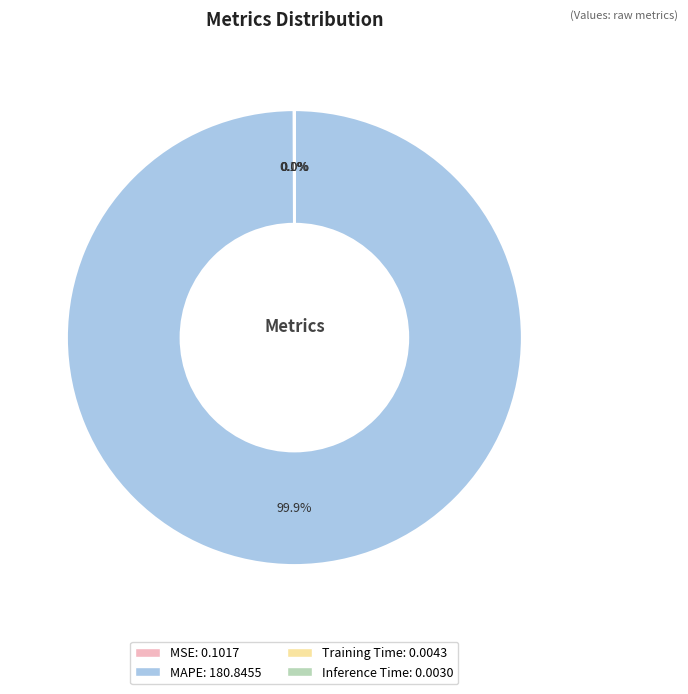

Which category has the biggest portion of the pie?

MAPE